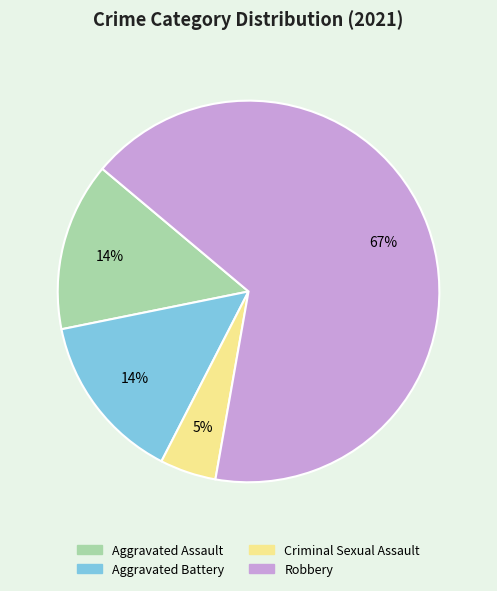

Which slice is the smallest?

Criminal Sexual Assault